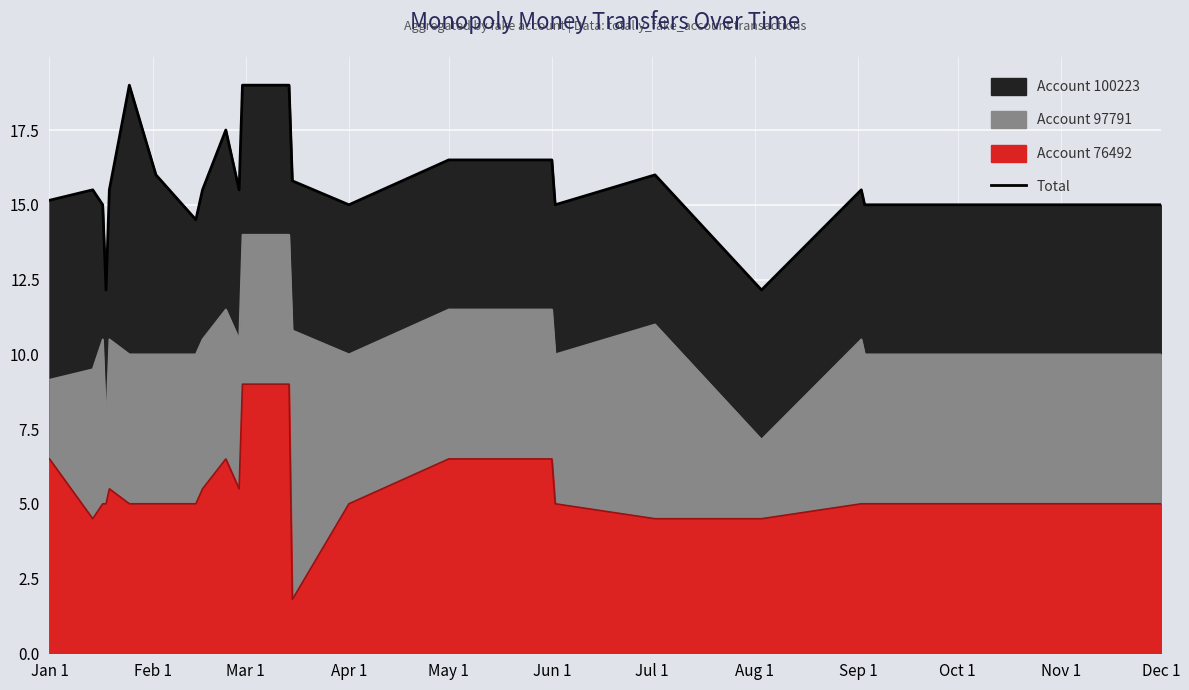

How many points are higher than both their immediate neighbors (excluding endpoints)?

5